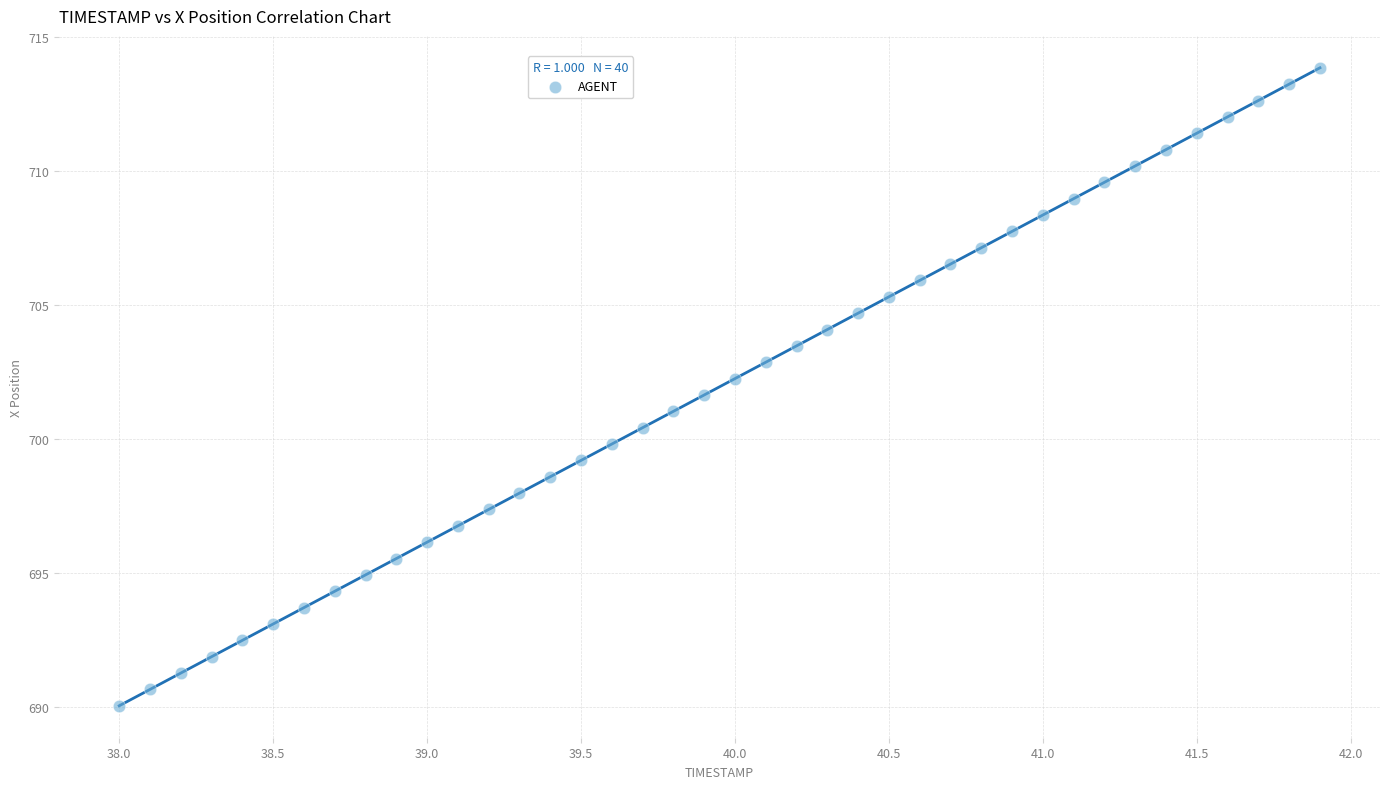

What is the range of X values (max minus min)?

3.9